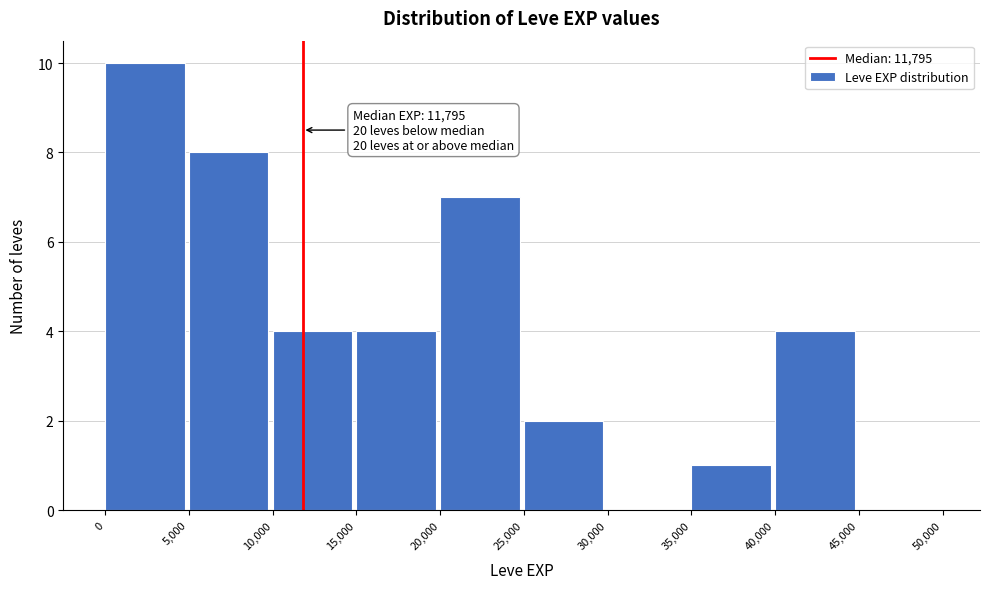

Which range on the x-axis has the tallest bar?

0 to 5,000